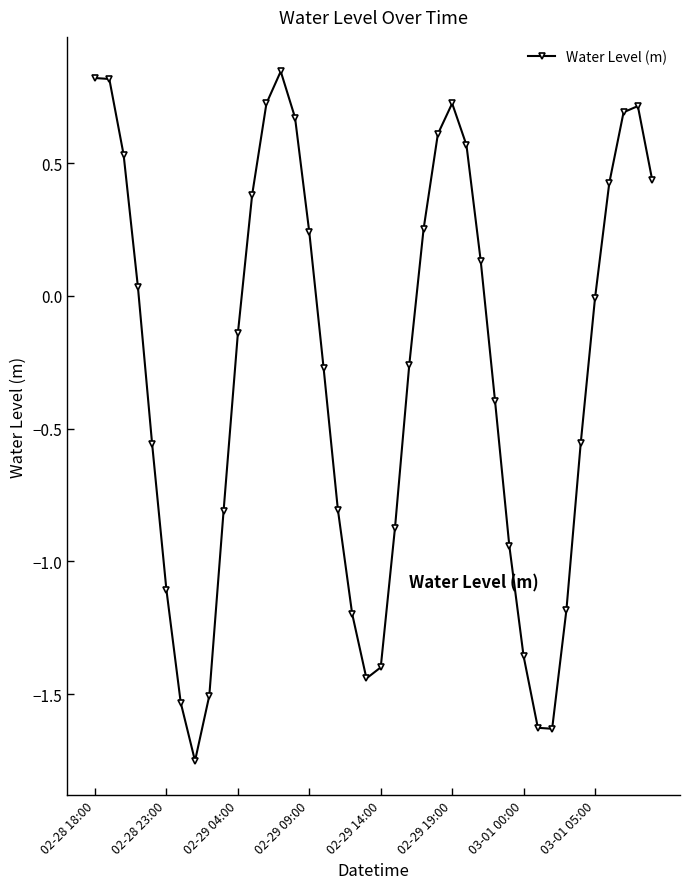

True or false: the data has more than 1 interior local peaks.

True